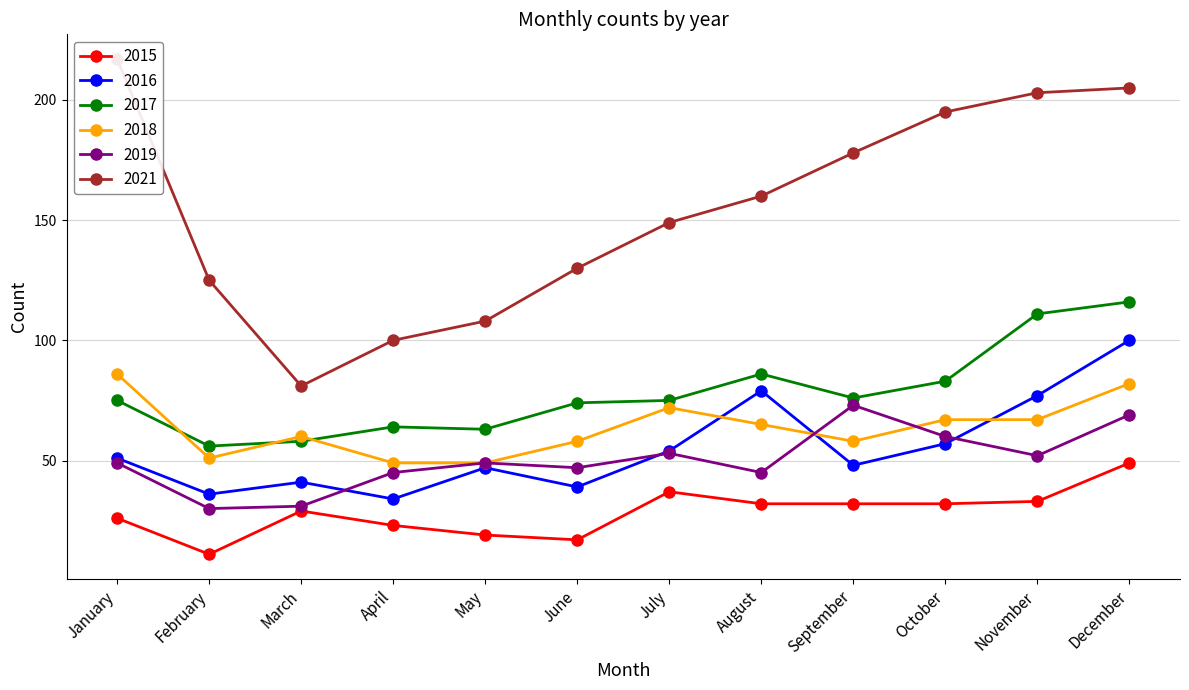

In 2015, how many points are higher than both neighbors (excluding endpoints)?

2